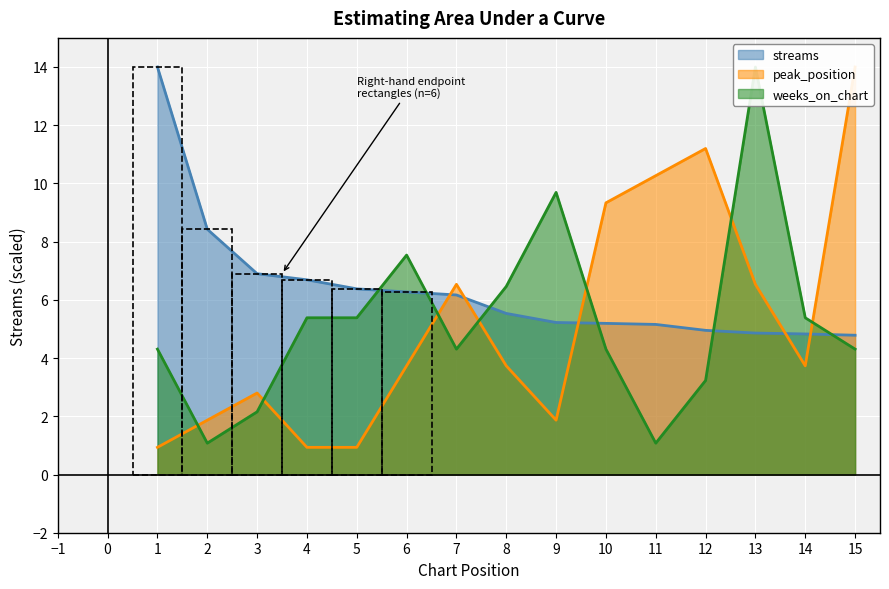

True or false: peak_position has more than 0 points higher than both neighbors.

True